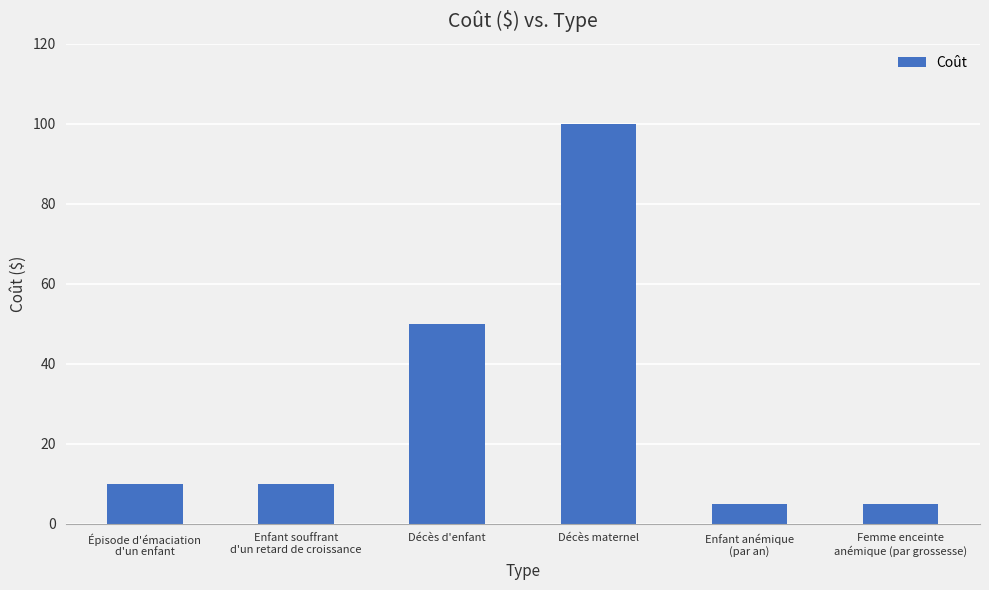

Reading right to left, extract all data points from this chart.

Femme enceinte
anémique (par grossesse)=5	Enfant anémique
(par an)=5	Décès maternel=100	Décès d'enfant=50	Enfant souffrant
d'un retard de croissance=10	Épisode d'émaciation
d'un enfant=10